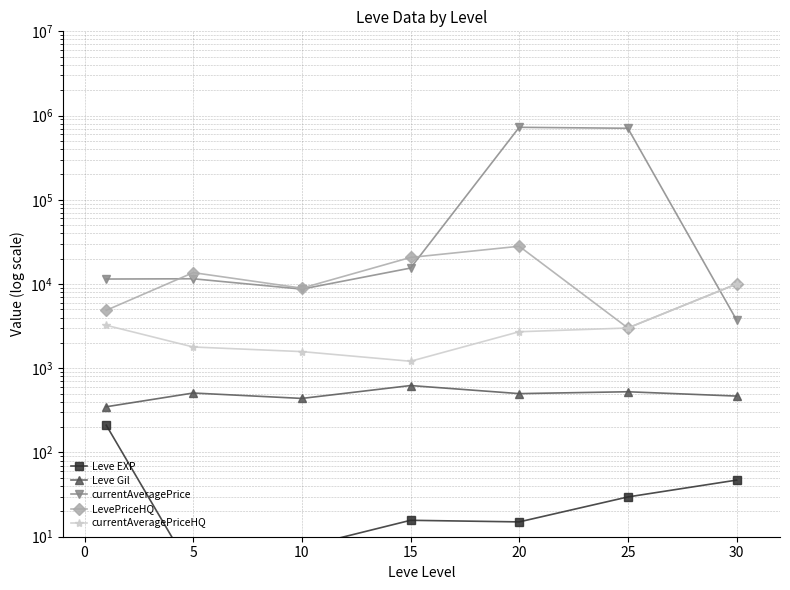

Reading left to right, transcribe all the data shown in this chart.

Leve EXP: 0=210.7	5=3.7	10=7.5	15=15.7	20=15.0	25=29.7	30=47.0
Leve Gil: 0=349.2	5=508.3	10=438.3	15=623.3	20=500.0	25=526.0	30=467.5
currentAveragePrice: 0=11461.7	5=11545.2	10=8703.6	15=15472.2	20=725390.8	25=706668.5	30=3750.0
LevePriceHQ: 0=4876.8	5=13660.2	10=8934.6	15=20685.7	20=28086.3	25=3005.2	30=10000.0
currentAveragePriceHQ: 0=3237.4	5=1788.5	10=1576.5	15=1211.0	20=2714.0	25=3005.2	30=10000.0